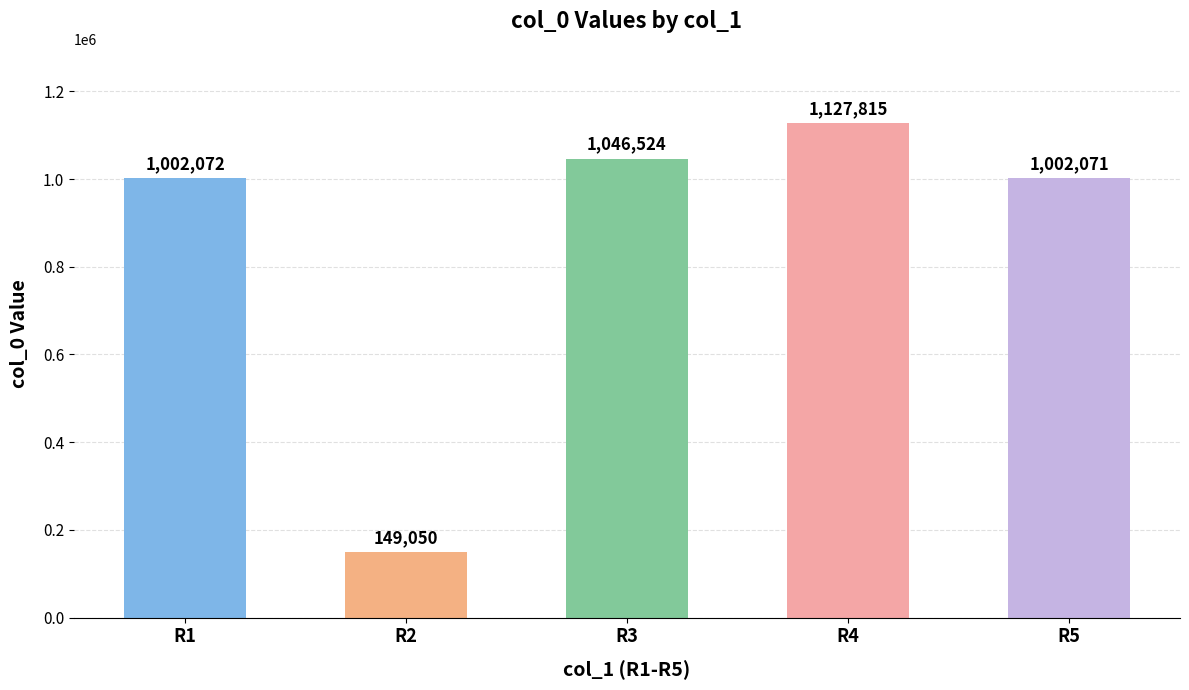

Which category has the lowest value across all series?

R2